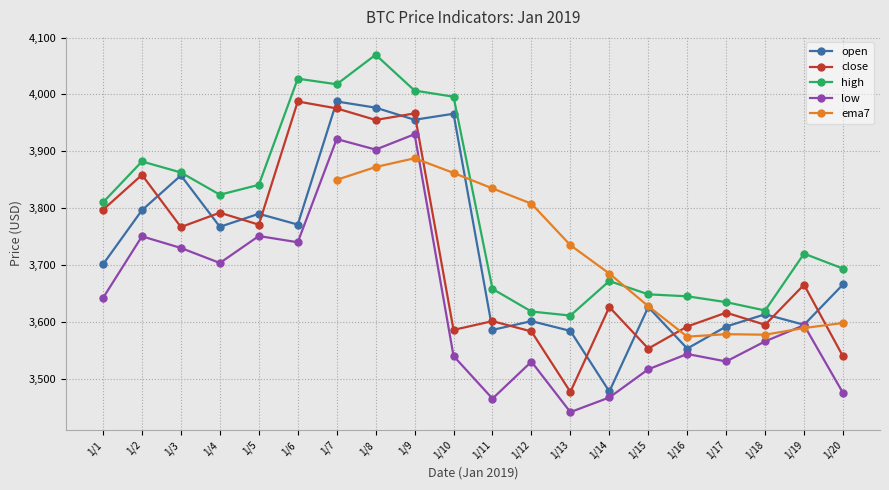

What is the average value of the close series?

3715.2